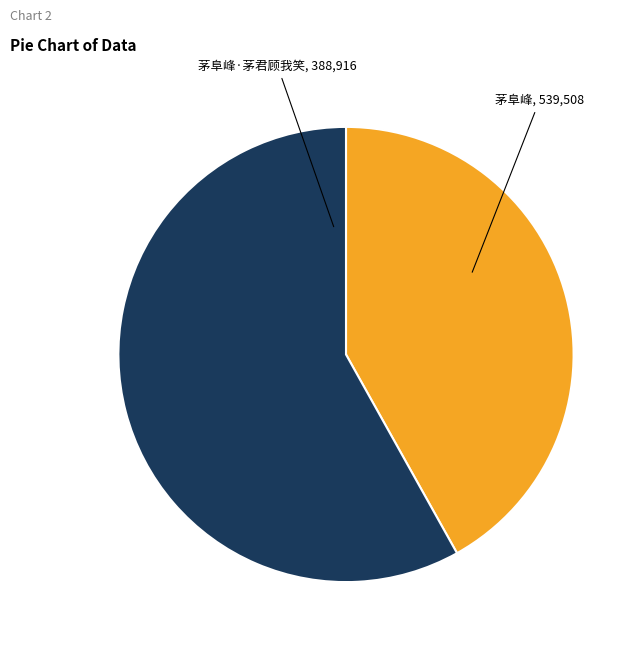

Which slice is the largest?

茅阜峰